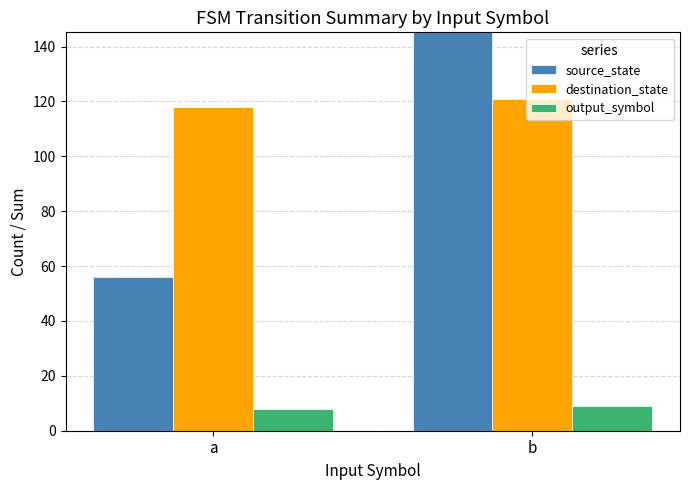

How many data points in output_symbol are less than 9?

1